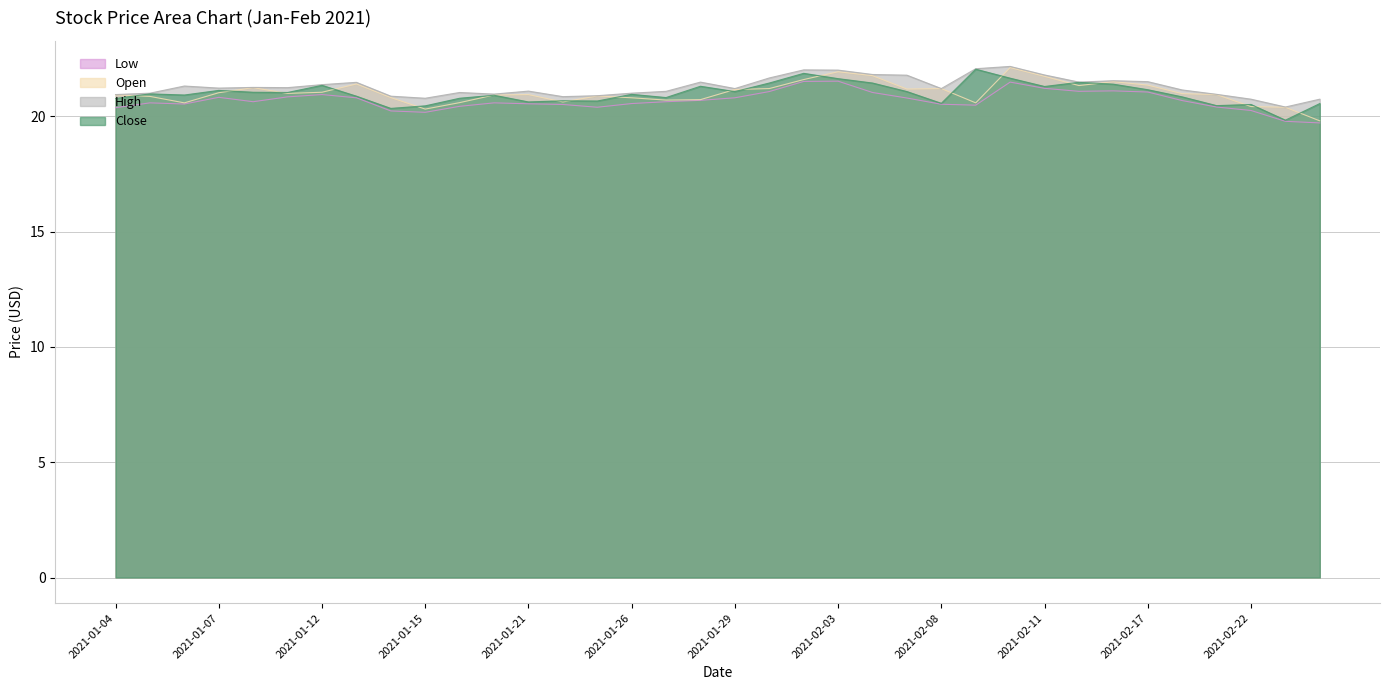

Which has a higher value, 2021-01-25 or 2021-01-07?

2021-01-07